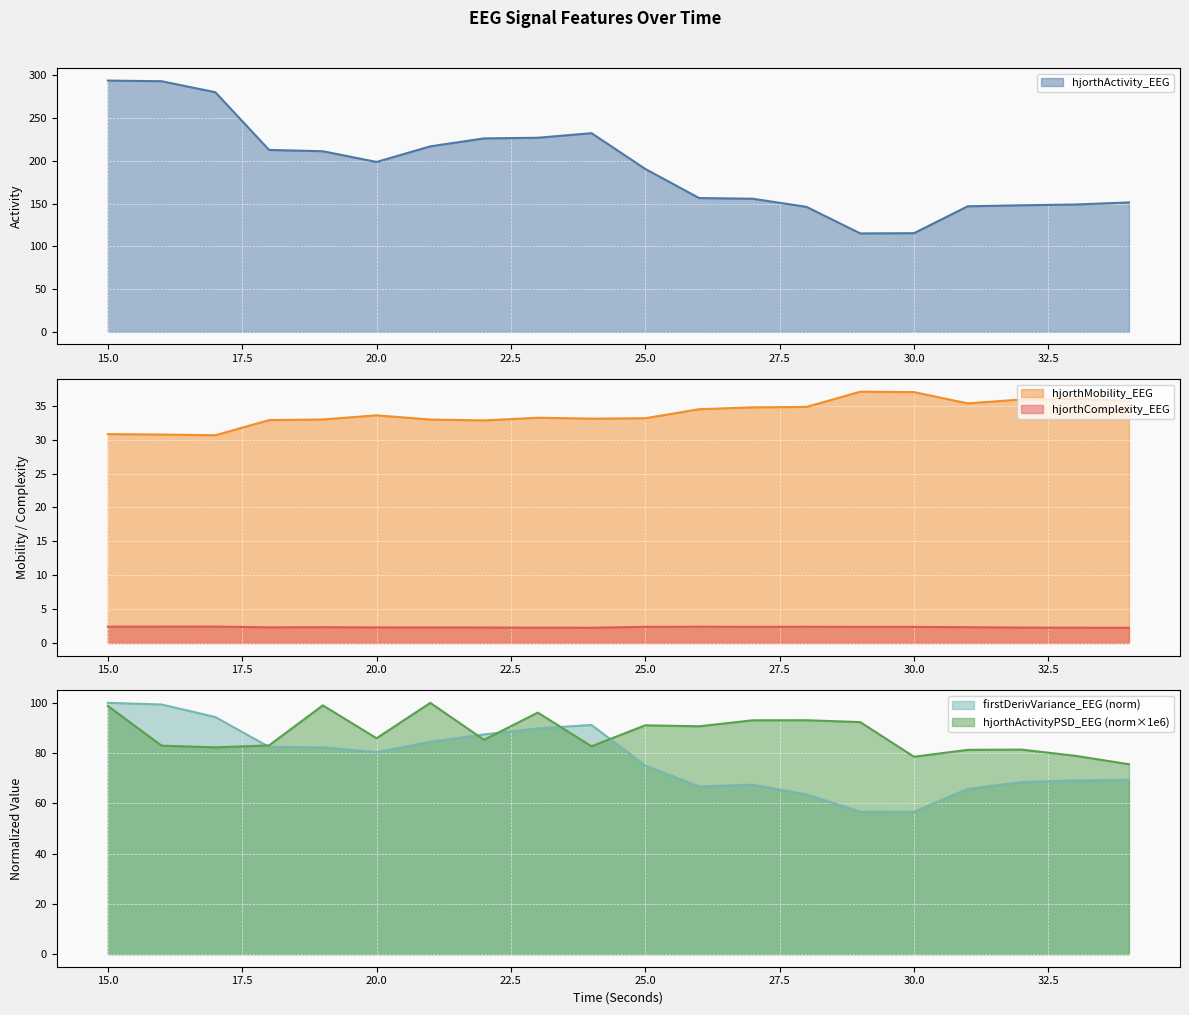

The value of hjorthActivity_EEG at 30.0 is 115.4. True or false?

True